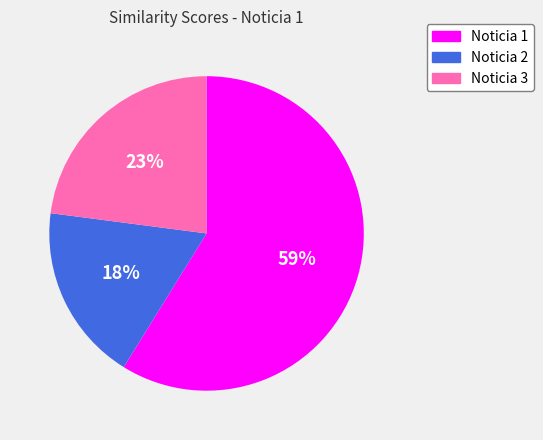

Rank the categories by value from lowest to highest.

Noticia 2, Noticia 3, Noticia 1